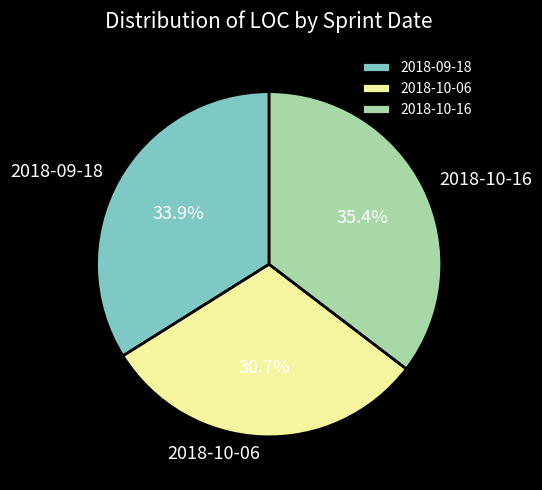

Is the sum of 2018-09-18 and 2018-10-06 greater than half?

Yes